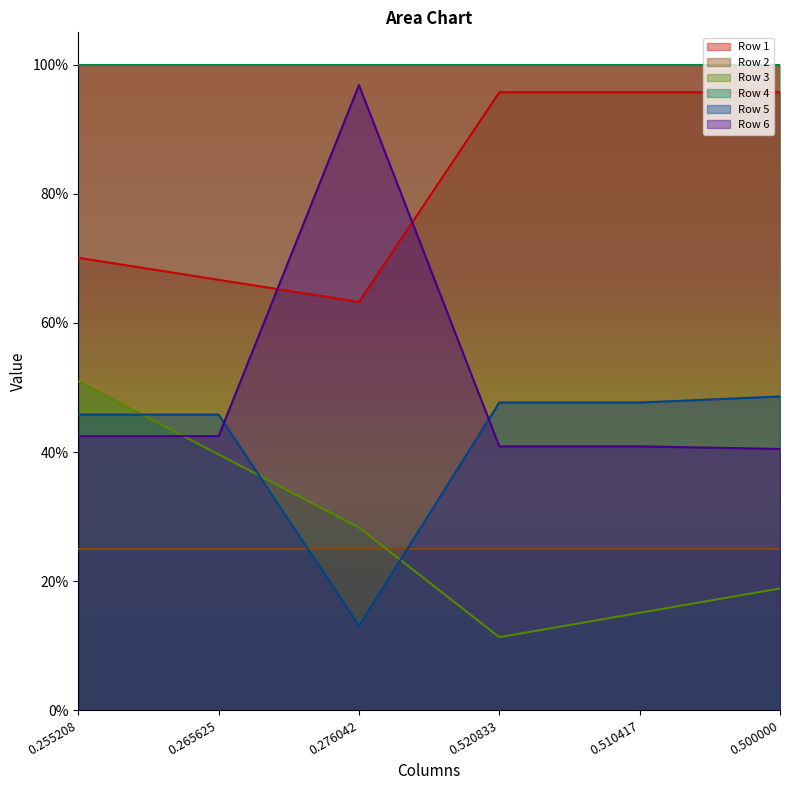

At how many categories does at least one series exceed 0?

6